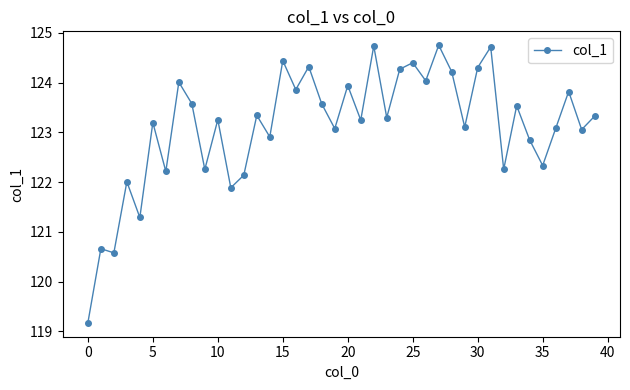

What is the value of the 7th point from the left?

122.2